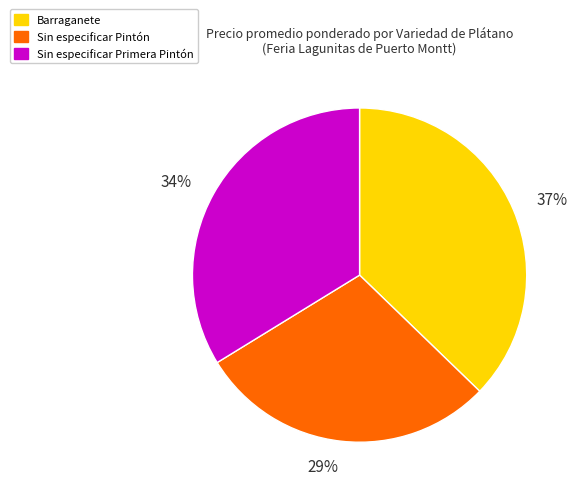

Approximately how many times larger is the value at Sin especificar Pintón compared to Sin especificar Primera Pintón?

0.9